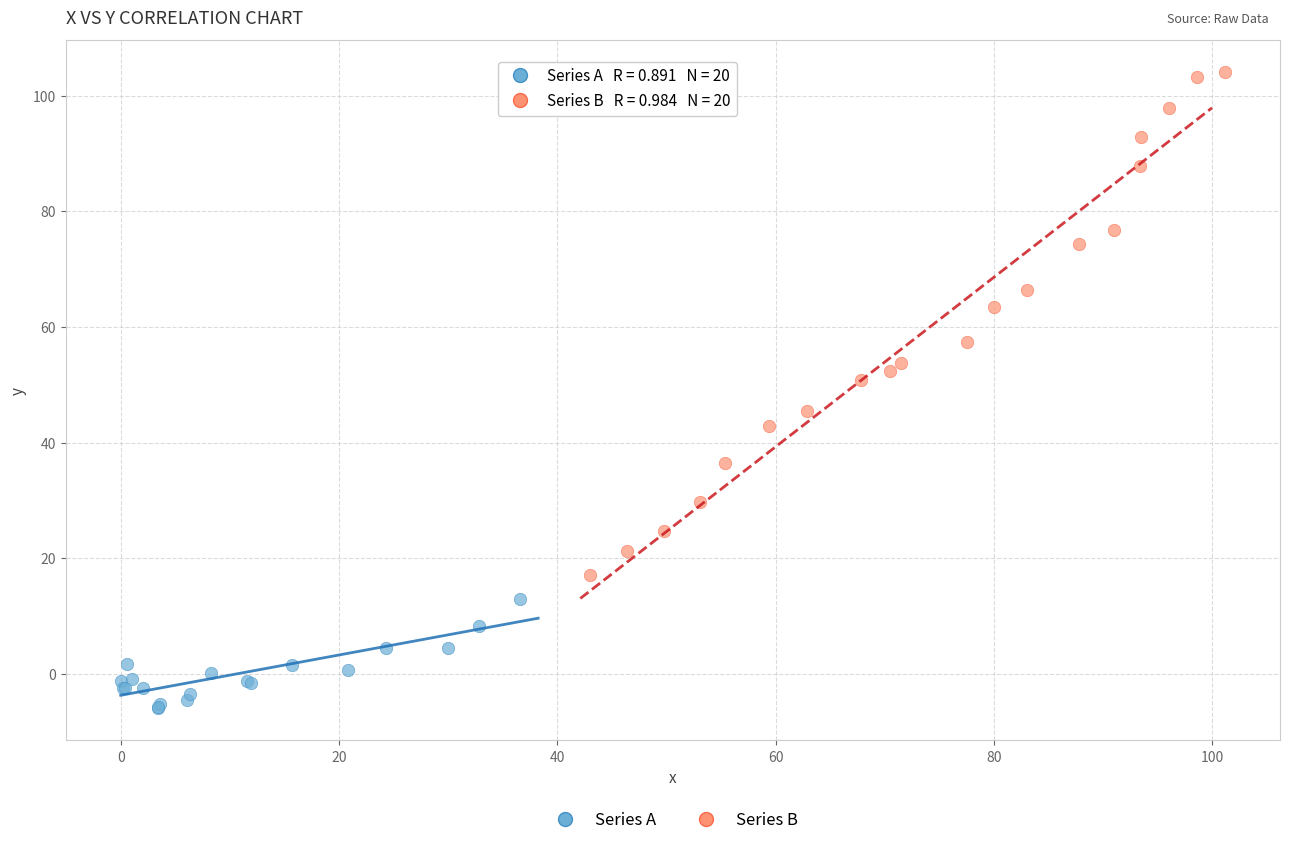

Which series has the widest spread of Y values?

Series B